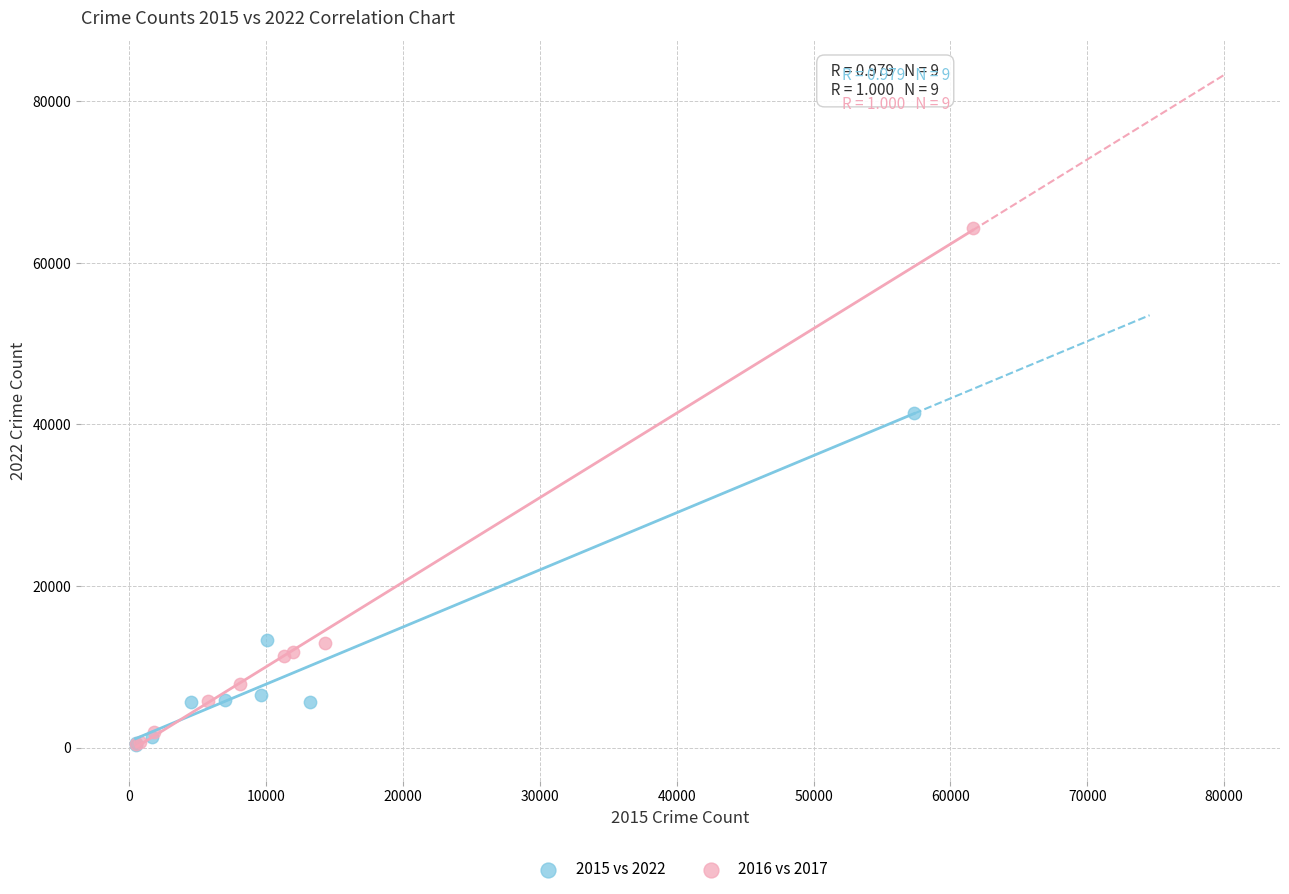

What are all the series names shown in the legend?

2015 vs 2022, 2016 vs 2017